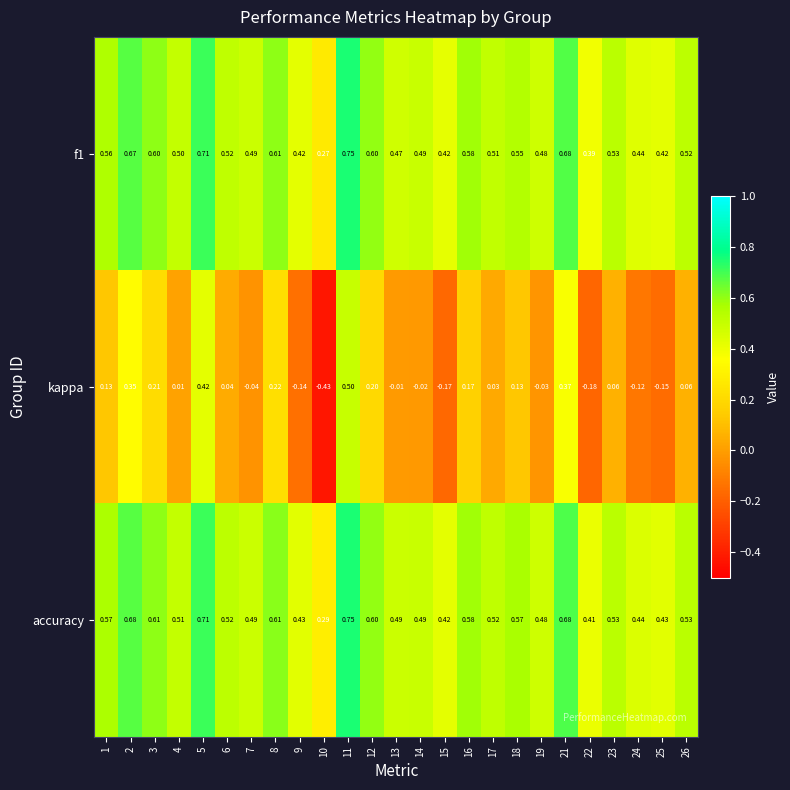

Is the value of f1 at 9 greater than the value of accuracy at 3?

No